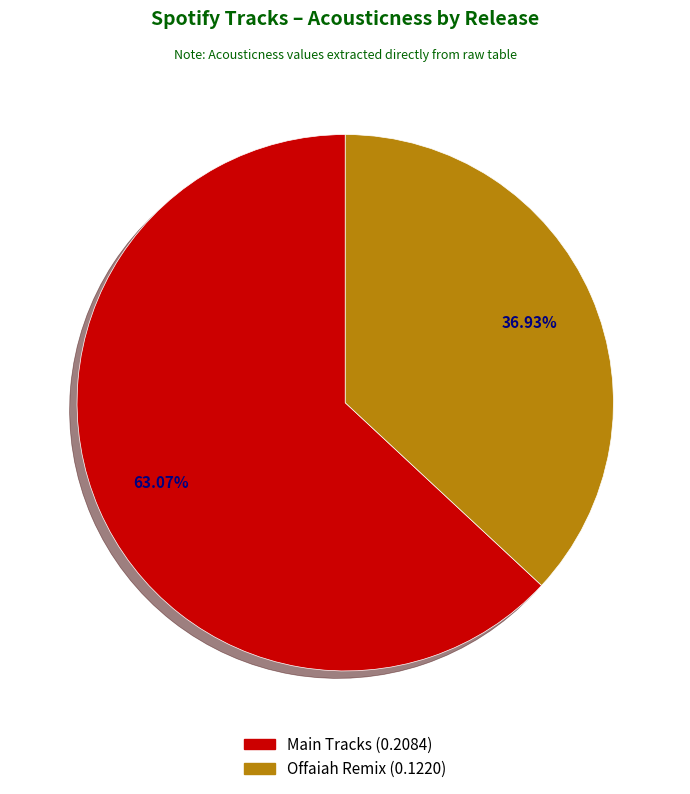

Is there any slice that represents more than half of the pie?

Yes